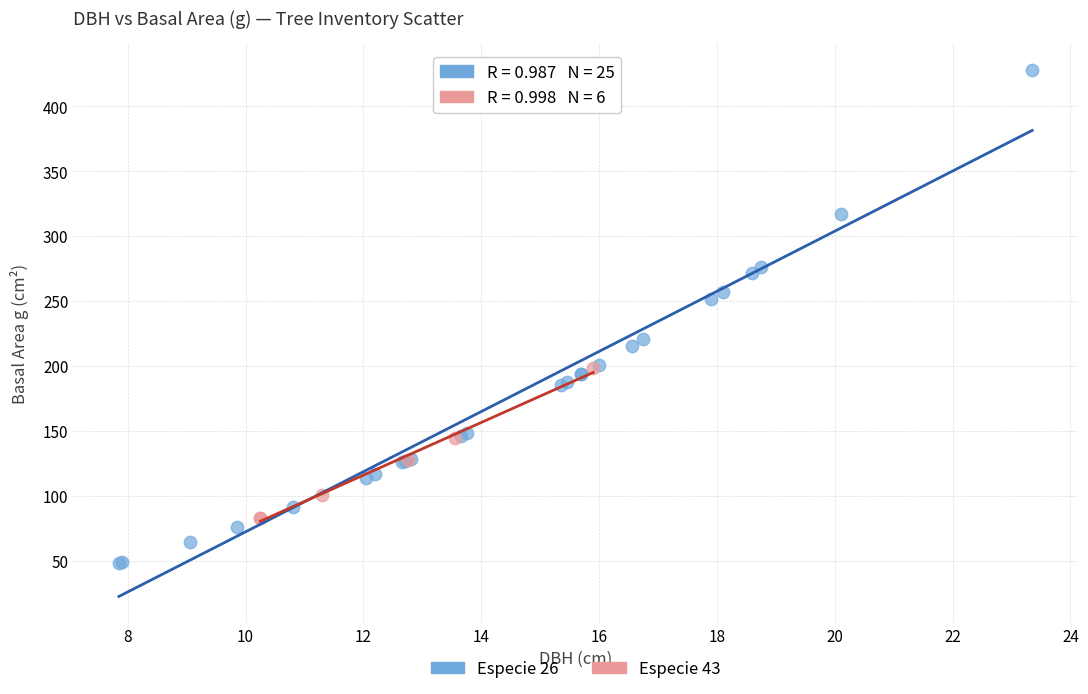

Which series contains the lowest Y value?

Especie 26